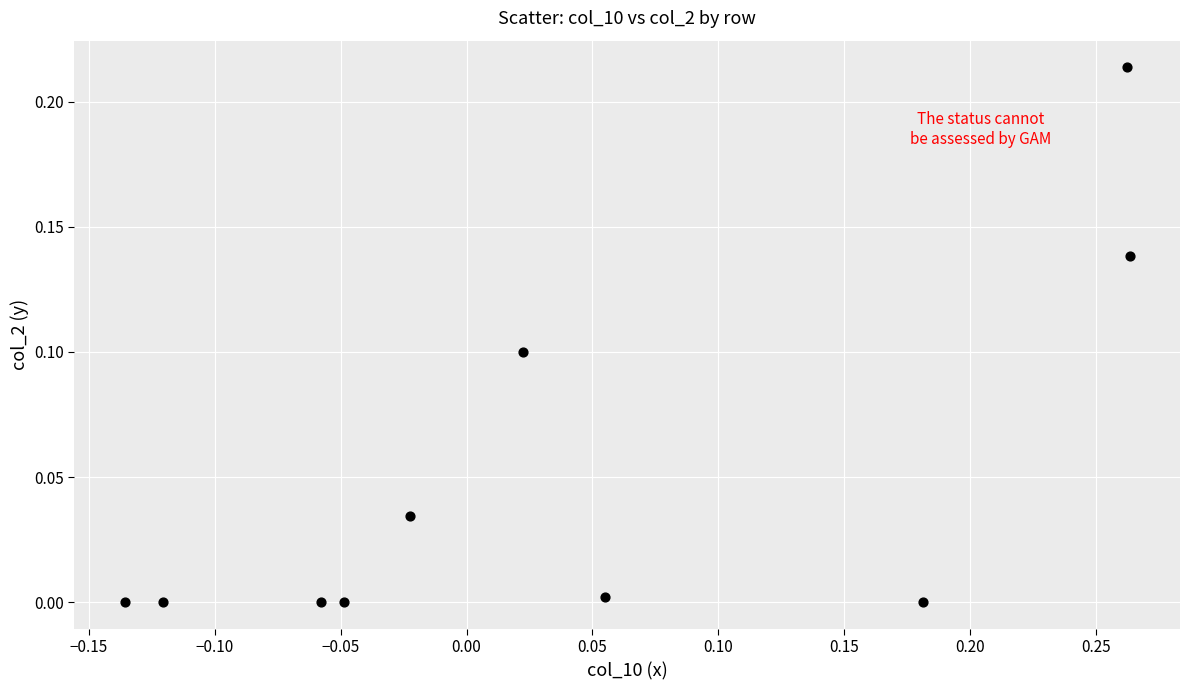

What is the range of X values (max minus min)?

0.4